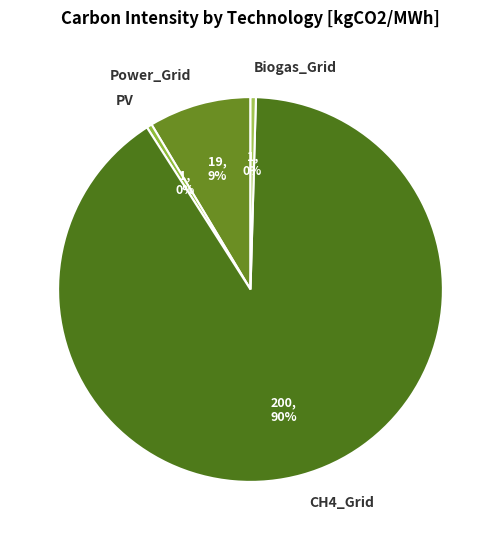

Is it true that Power_Grid is 17% of the pie?

False